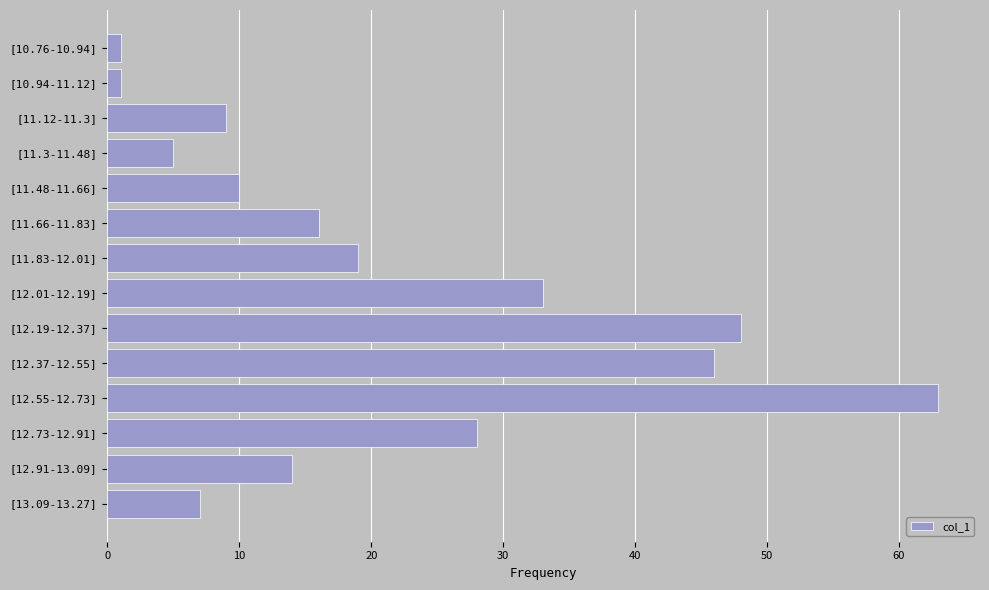

What is the sum of all values?

300